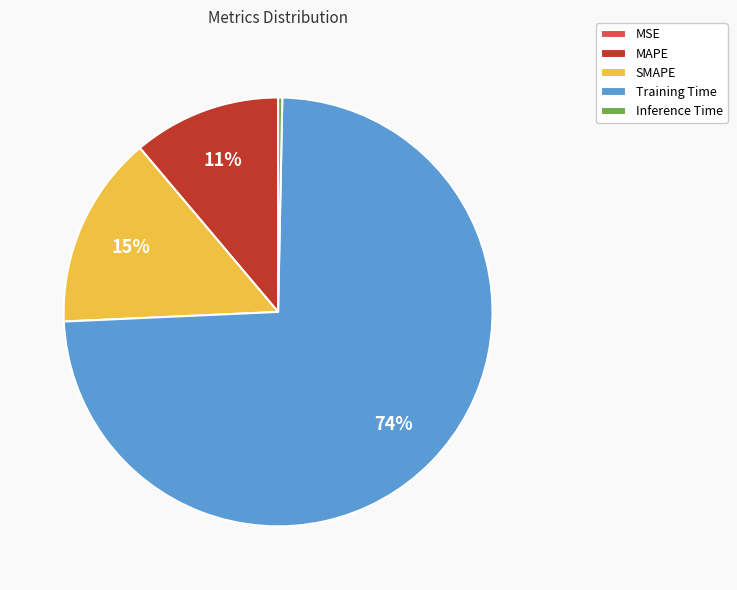

Is Training Time the majority of the pie?

Yes